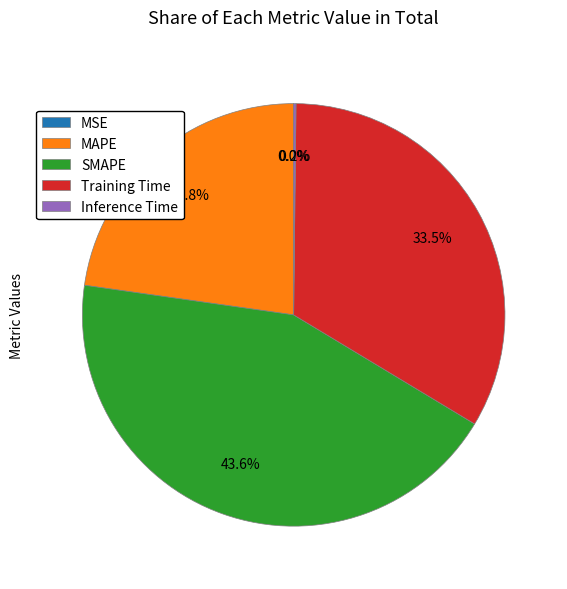

To the nearest percent, what percentage of the pie is SMAPE?

44%